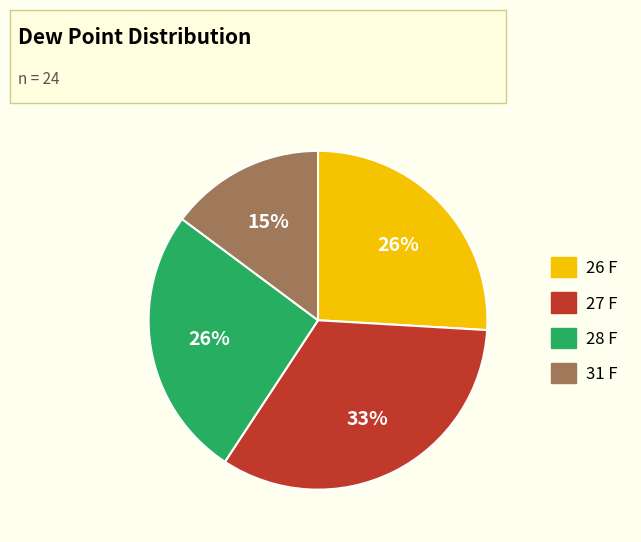

Between 31 F and 27 F, which is larger?

27 F